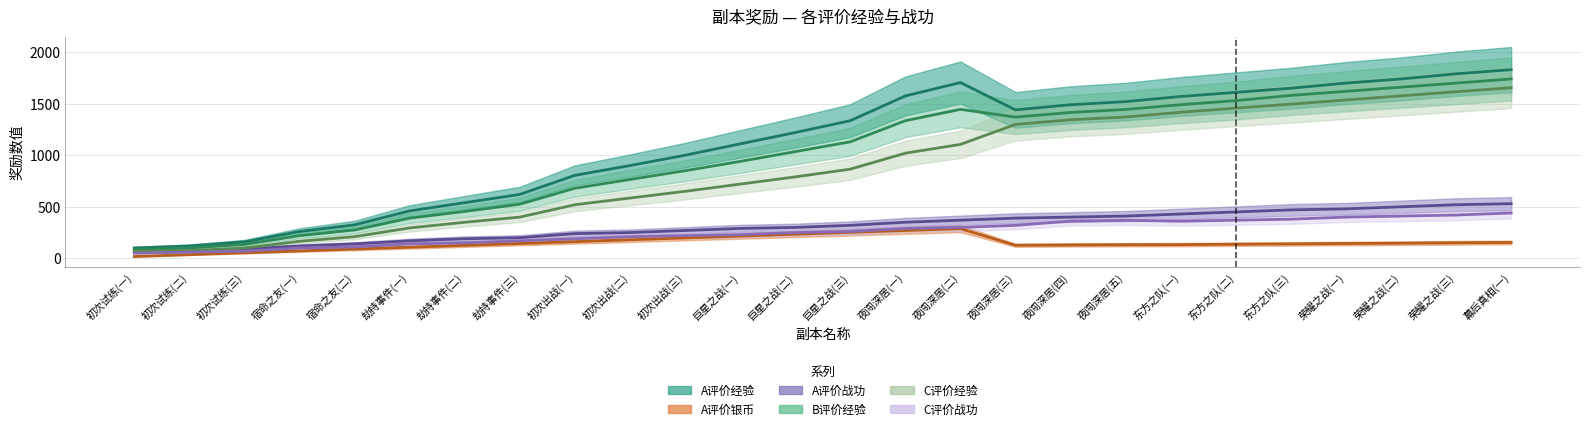

Is this an area chart (filled region under the line)?

No